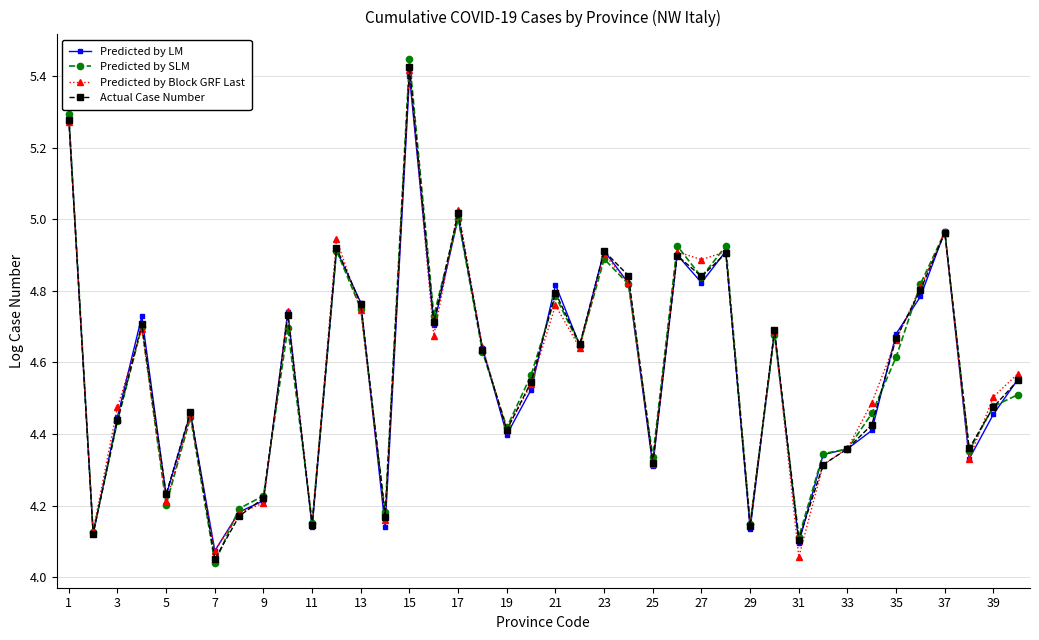

True or false: Predicted by SLM and Predicted by Block GRF Last cross at least once.

True